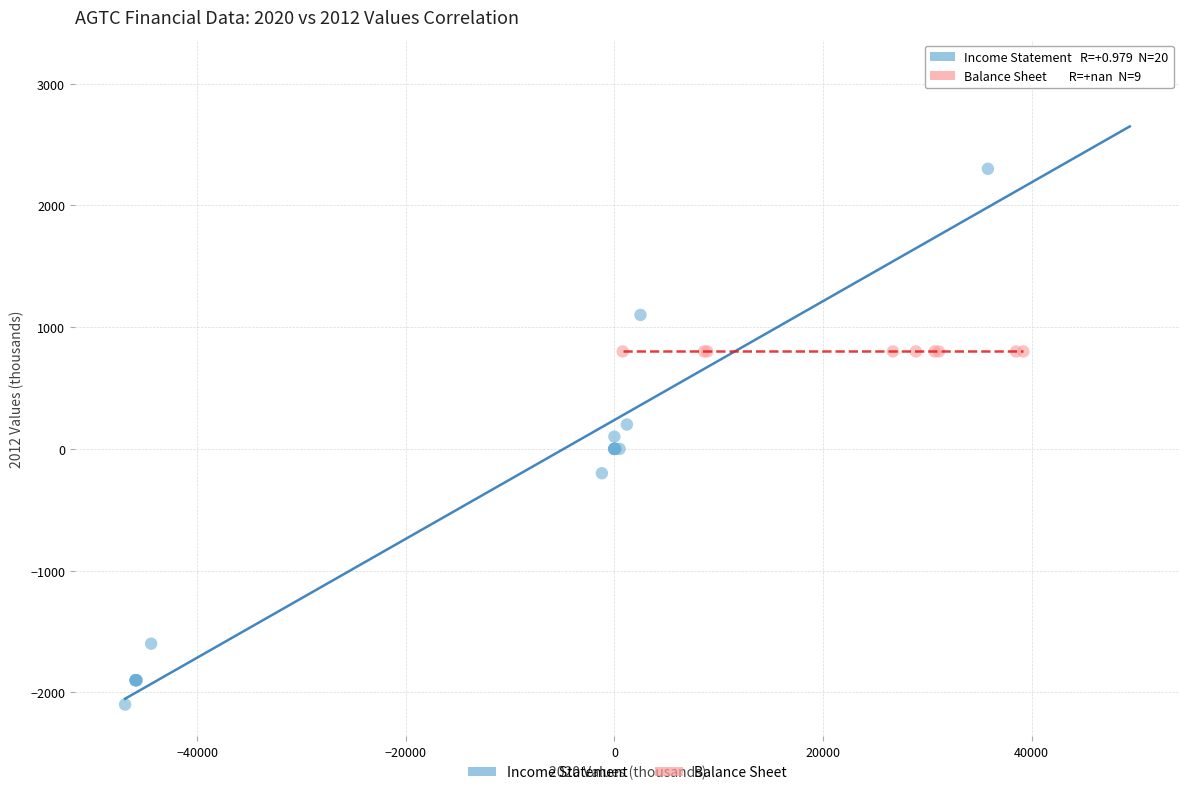

Which series contains the lowest Y value?

Income Statement